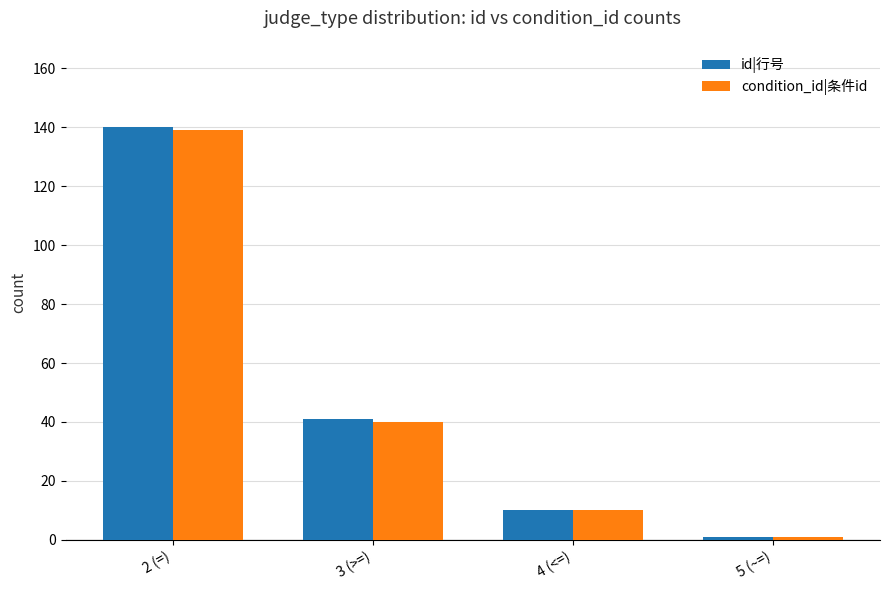

Reading left to right, extract all data points from this chart.

id|行号: 2 (=)=140	3 (>=)=41	4 (<=)=10	5 (~=)=1
condition_id|条件id: 2 (=)=139	3 (>=)=40	4 (<=)=10	5 (~=)=1